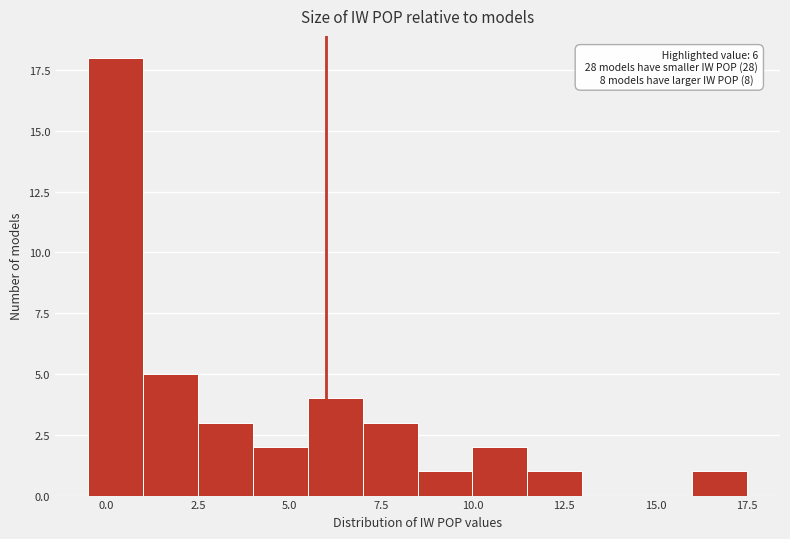

Around what value on the x-axis is the tallest bar? Give the approximate position of its centre, as read against the axis.

0.5